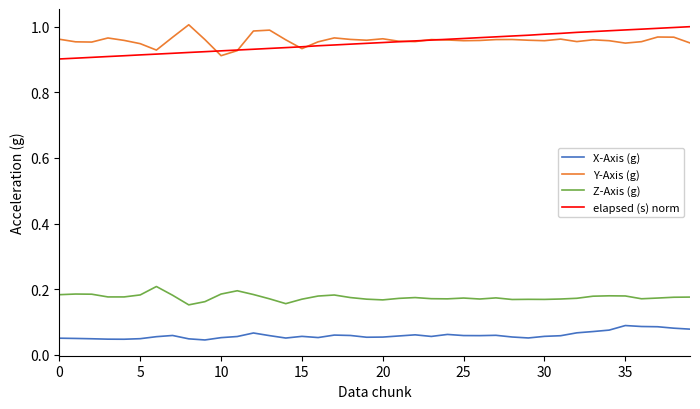

True or false: X-Axis (g) and Z-Axis (g) cross at least once.

False